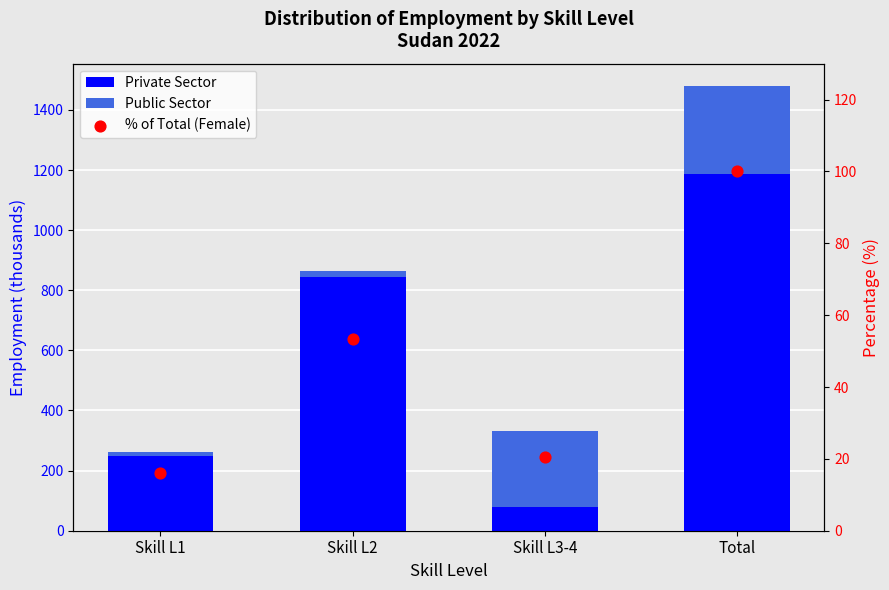

At which category is the sum across all series the highest?

Total